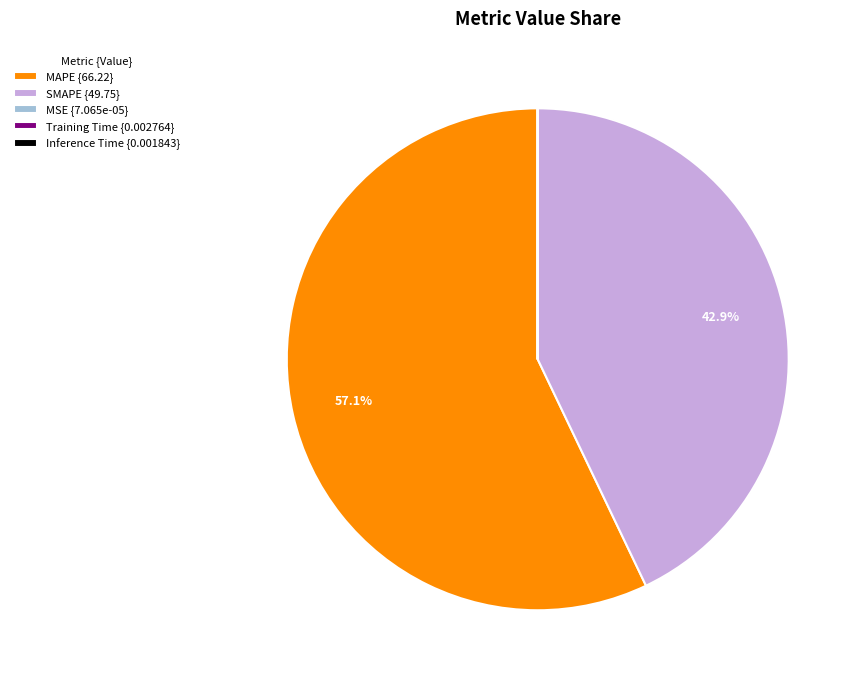

Does MAPE {66.22} account for over 50% of the chart?

Yes